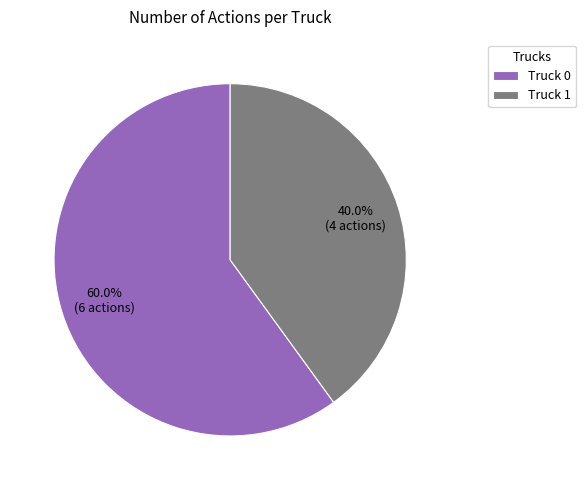

To the nearest percent, what percentage of the pie is Truck 1?

40%